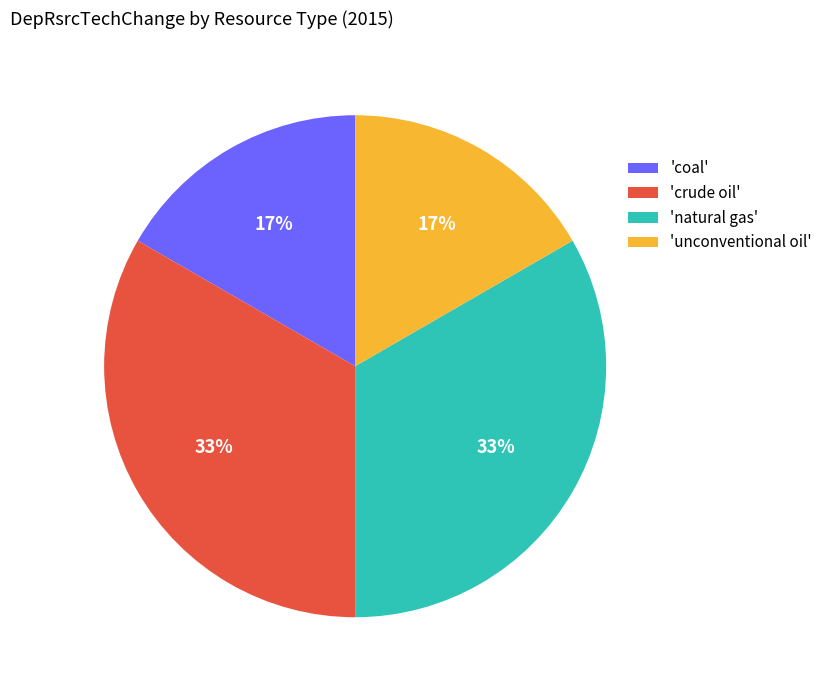

Is there any slice that represents more than half of the pie?

No